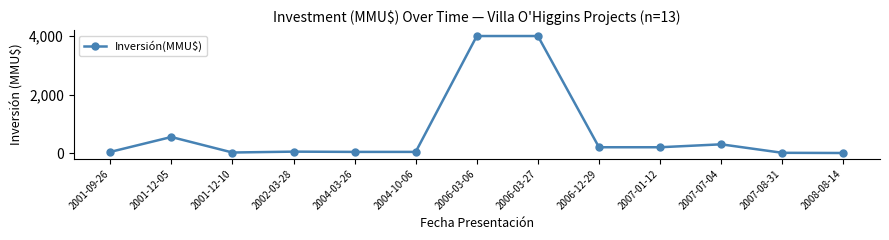

What is the difference between the maximum and second lowest values?

3990.0